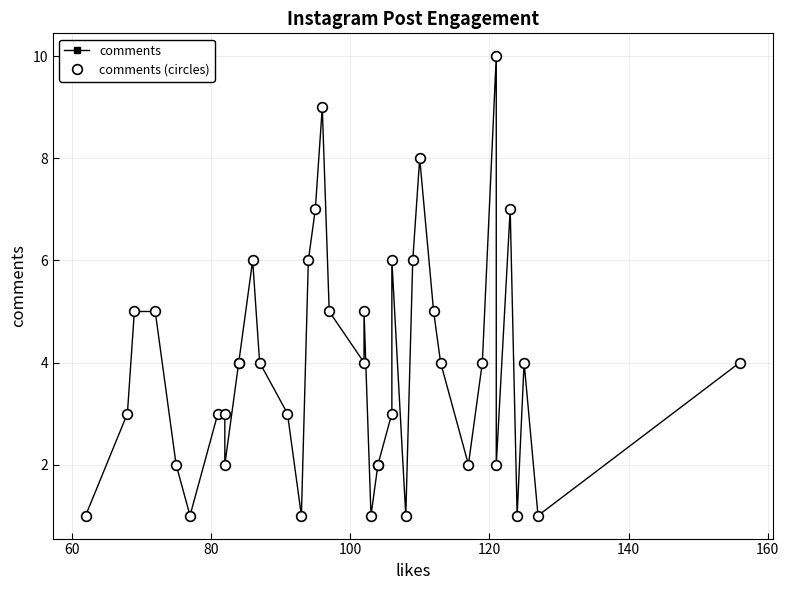

Reading right to left, transcribe all the data shown in this chart.

comments: 4	1	4	1	7	2	10	4	2	4	5	8	6	1	6	3	2	2	1	5	4	5	9	7	6	1	3	4	6	4	4	2	3	3	1	2	5	5	3	1
comments (circles): 4	1	4	1	7	2	10	4	2	4	5	8	6	1	6	3	2	2	1	5	4	5	9	7	6	1	3	4	6	4	4	2	3	3	1	2	5	5	3	1